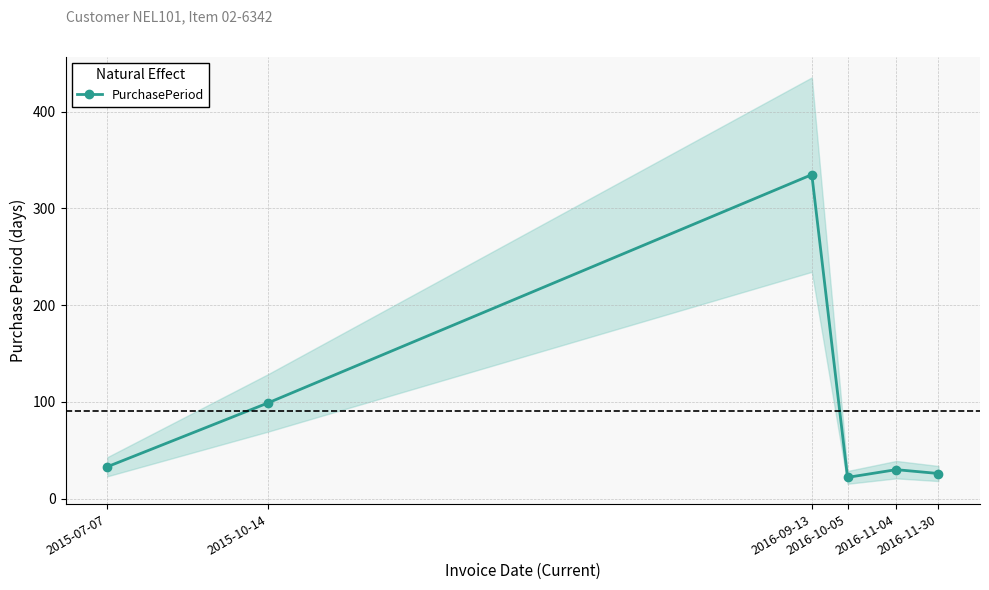

What is the sum of all values?

545